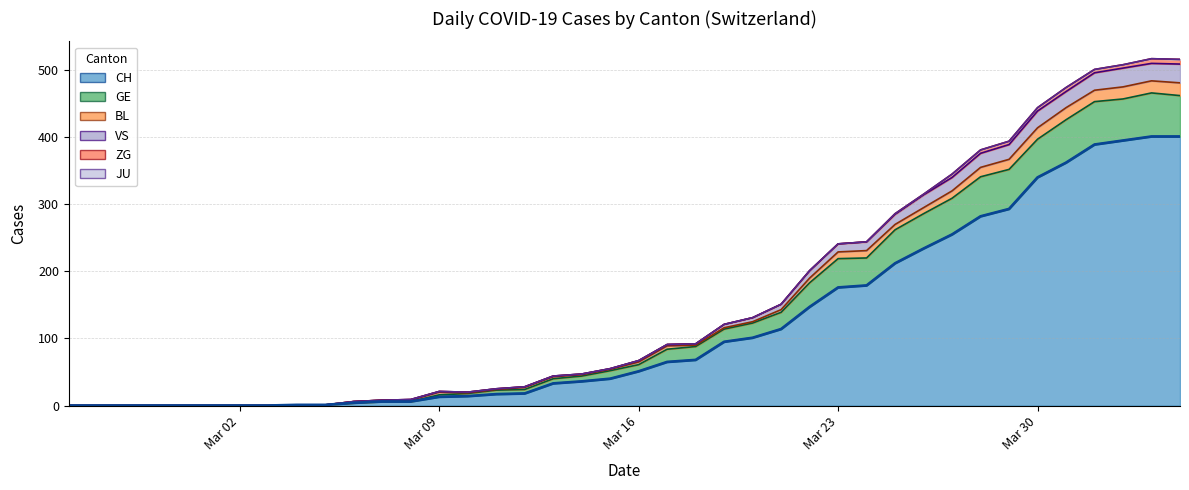

What is the highest value of the CH series?

401